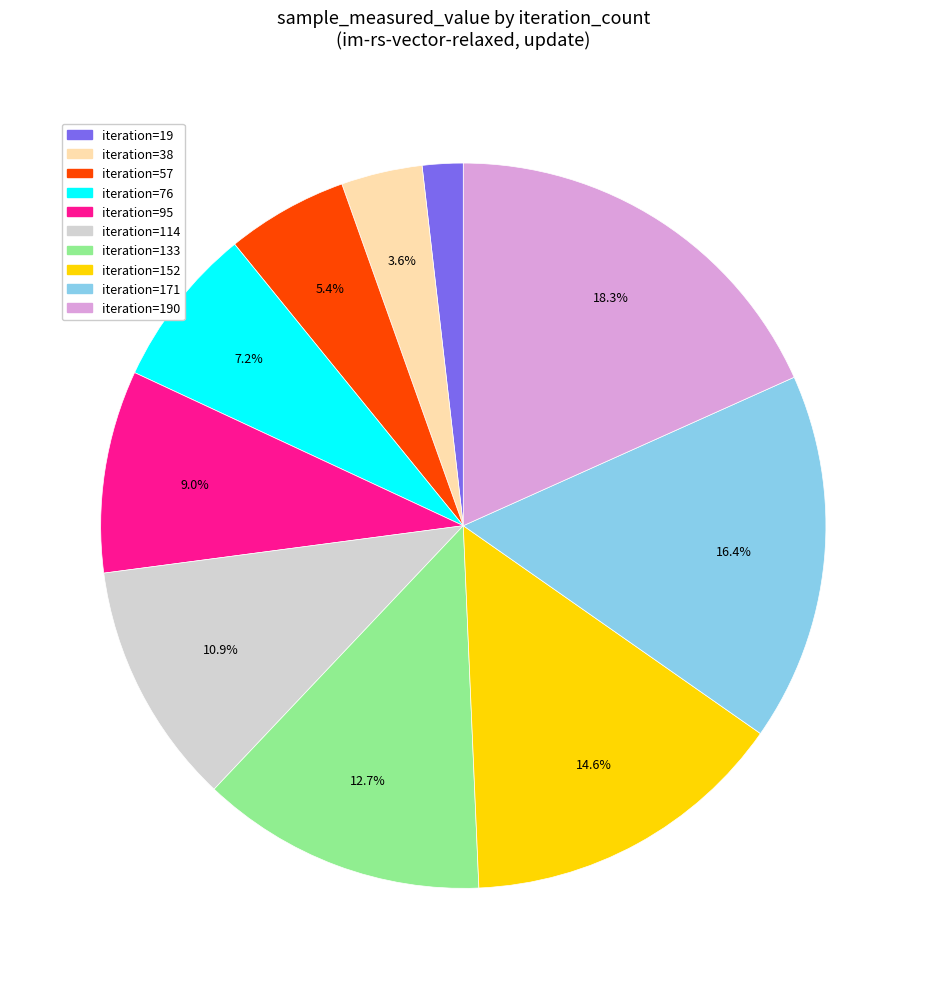

How many slices are in this pie chart?

10